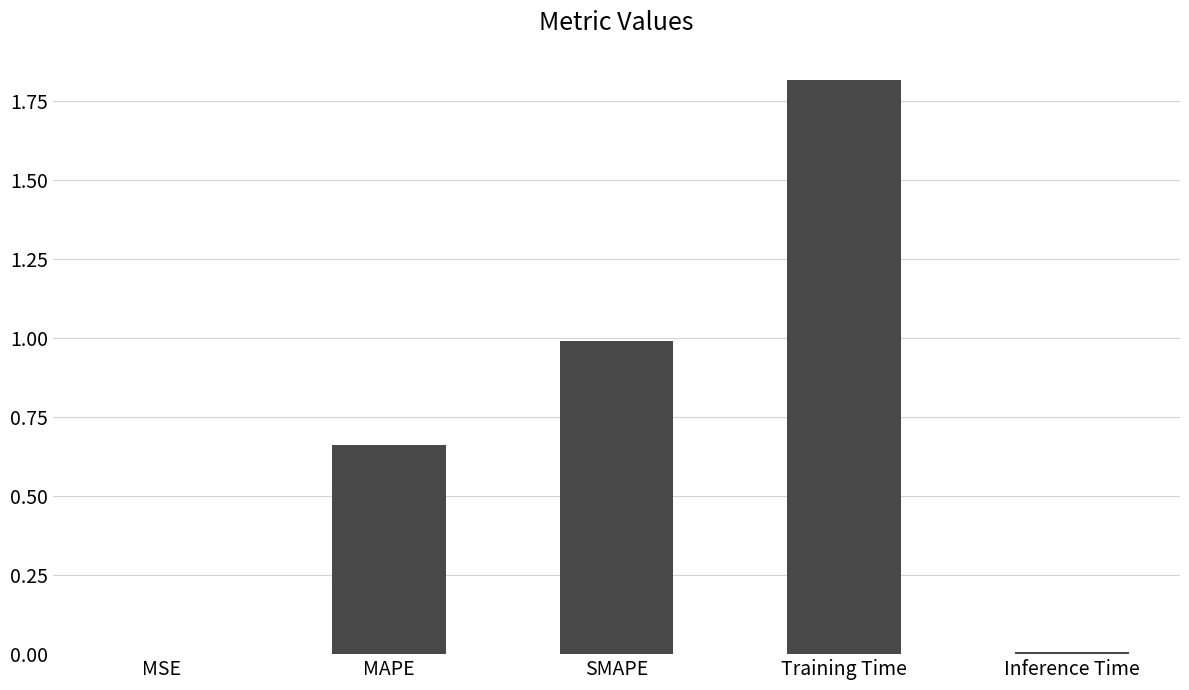

What is the maximum value shown in the chart?

1.8